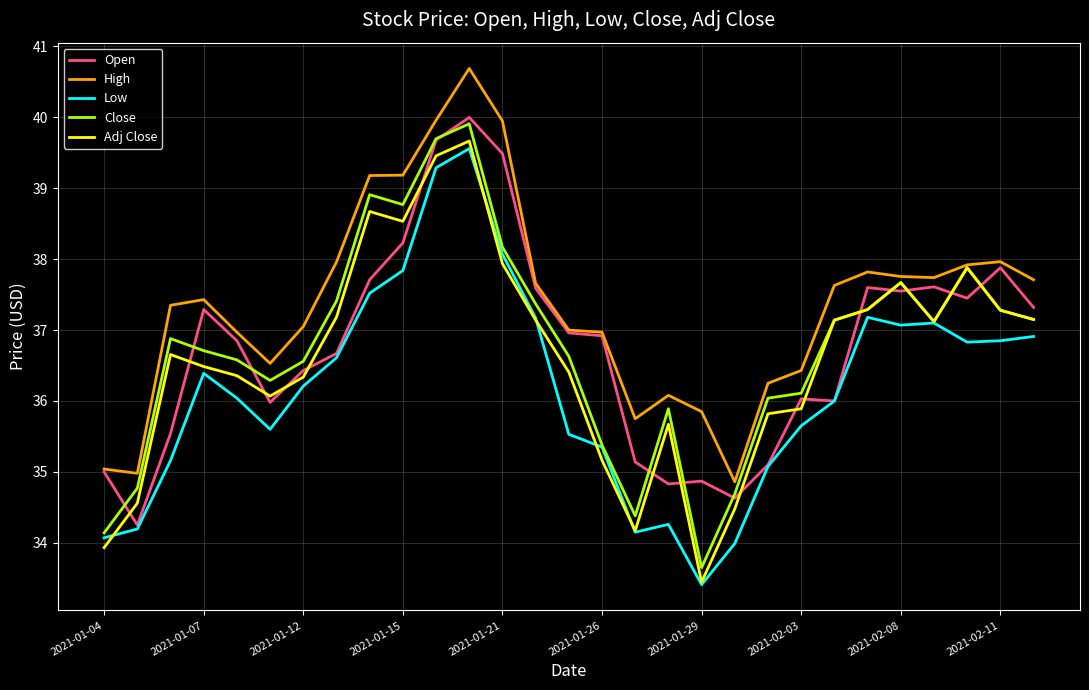

Which series has the widest spread of values?

Close